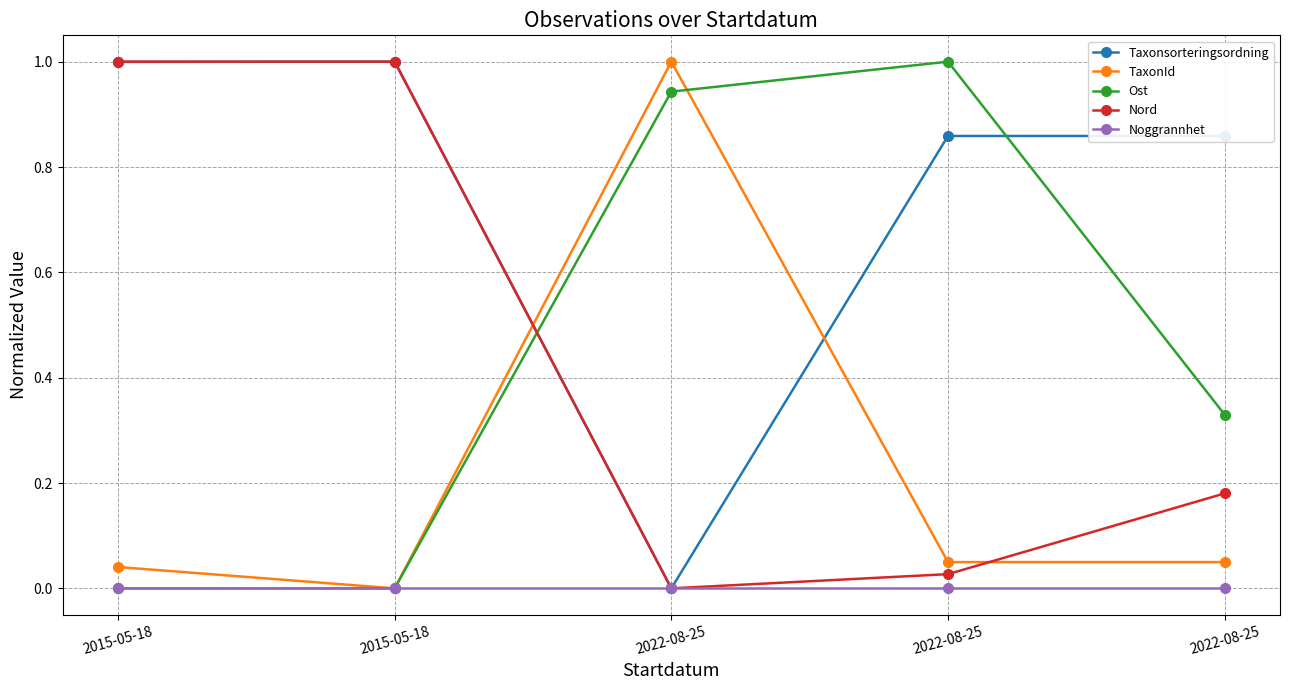

What are all the series names shown in the legend?

Taxonsorteringsordning, TaxonId, Ost, Nord, Noggrannhet